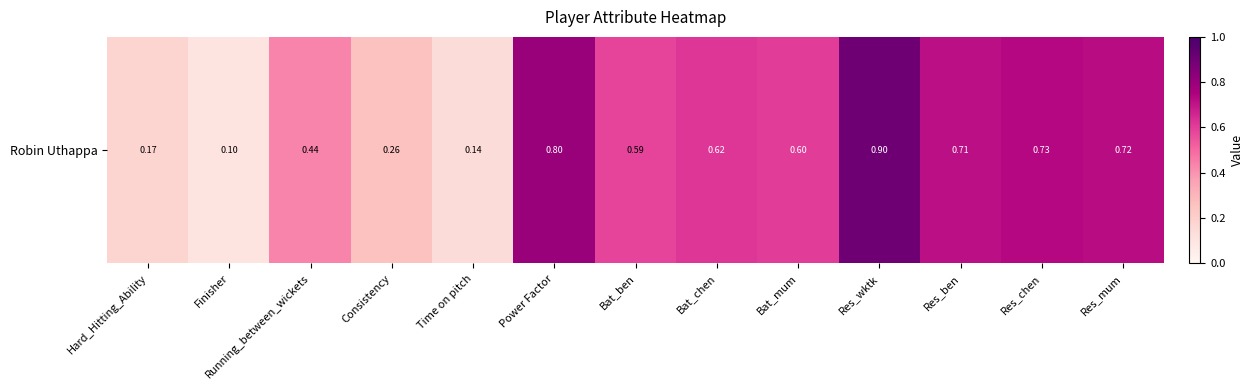

List the labels in order of value, largest first.

Res_wktk, Power Factor, Res_chen, Res_mum, Res_ben, Bat_chen, Bat_mum, Bat_ben, Running_between_wickets, Consistency, Hard_Hitting_Ability, Time on pitch, Finisher